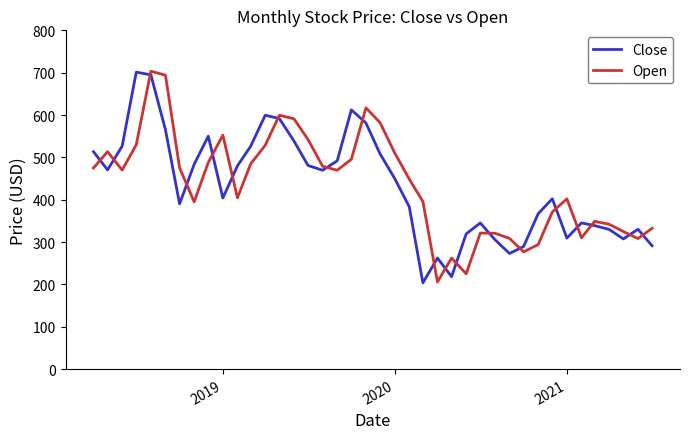

What is the smallest value displayed?

203.8